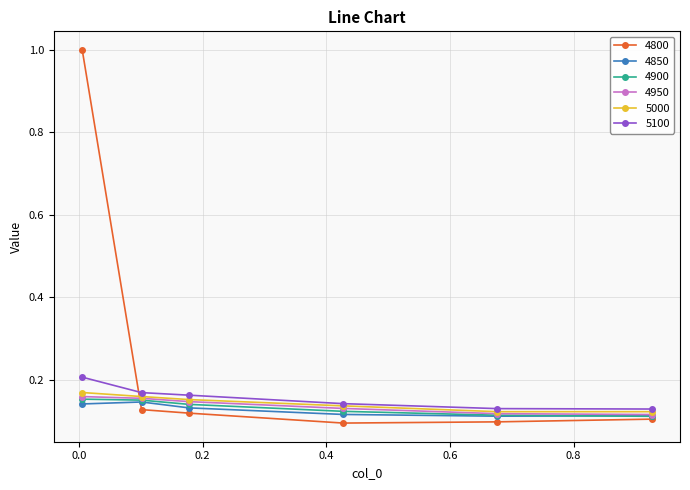

What is the greatest value displayed?

1.0